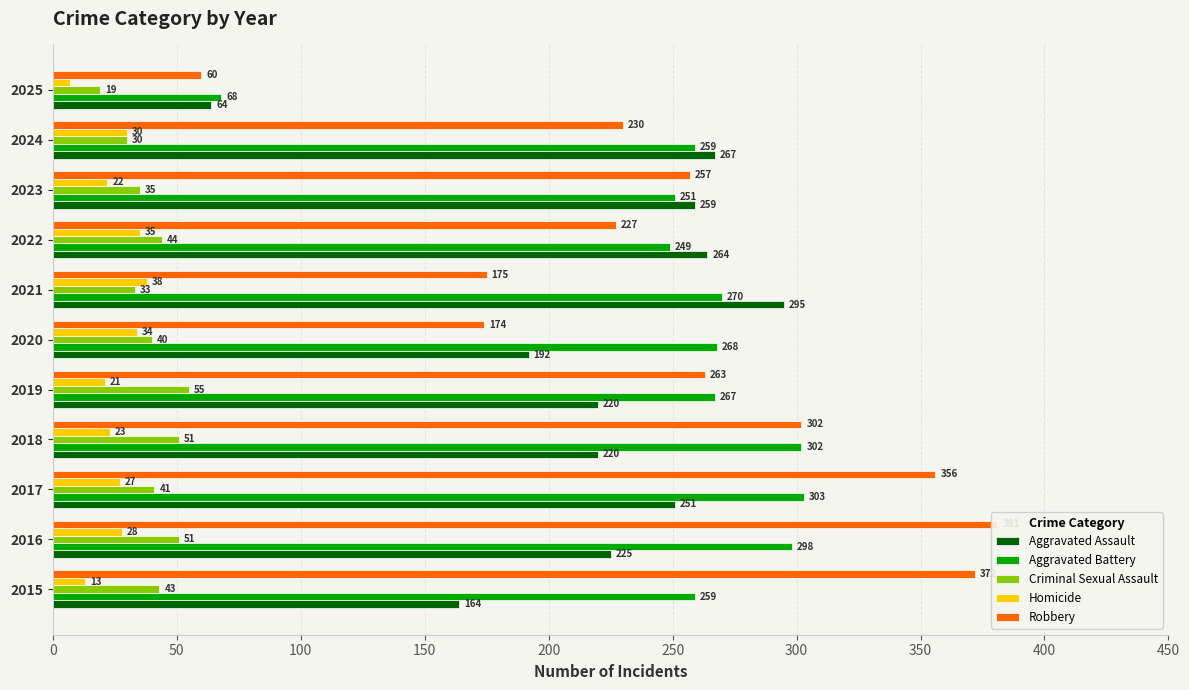

Which series has the widest spread of values?

Robbery